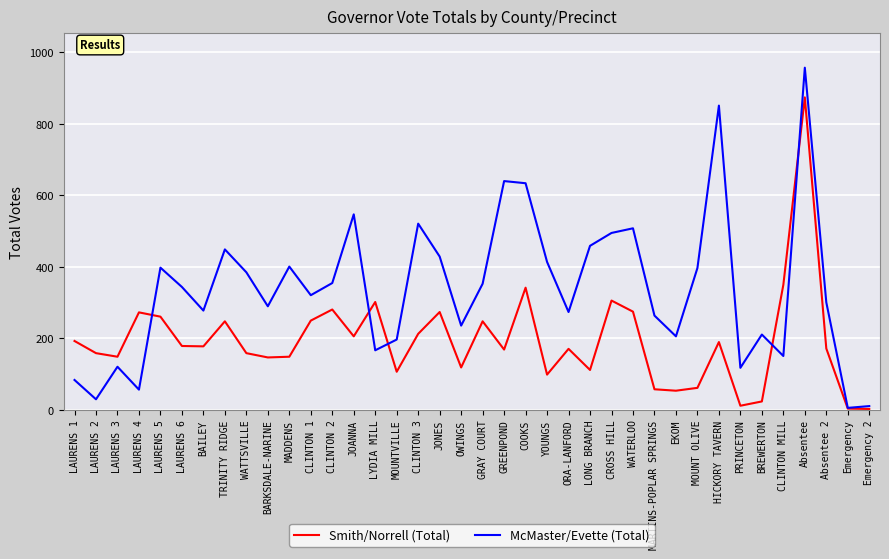

How many interior local peaks does the McMaster/Evette (Total) series have?

11